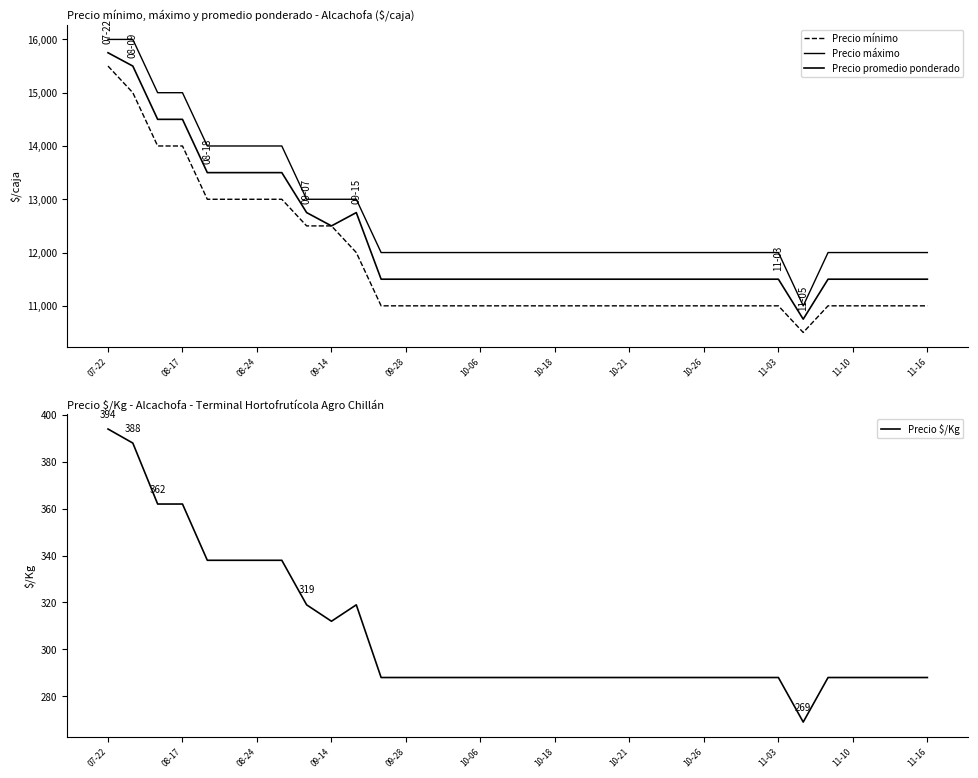

What position from the left is 23?

24